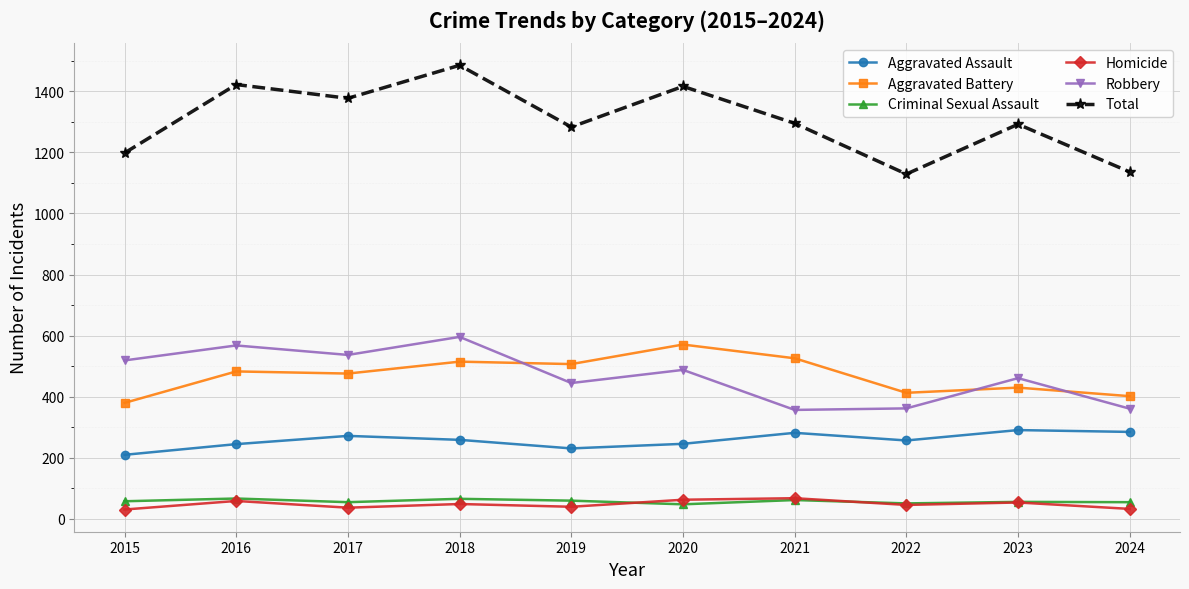

Which series has the largest total across all categories?

Total